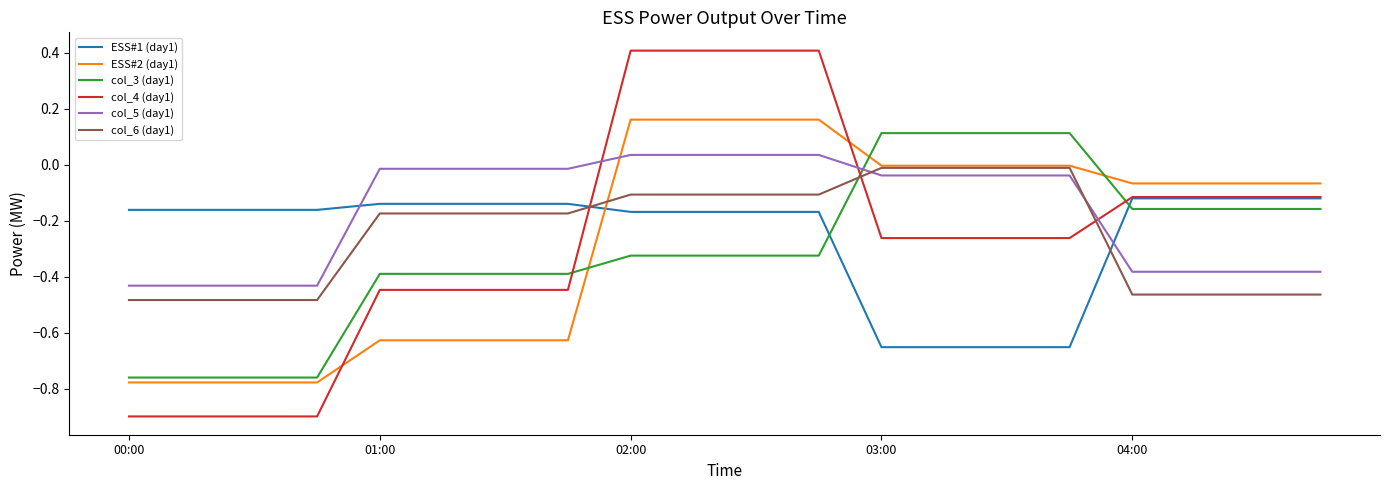

Which series has the largest total across all categories?

col_5 (day1)